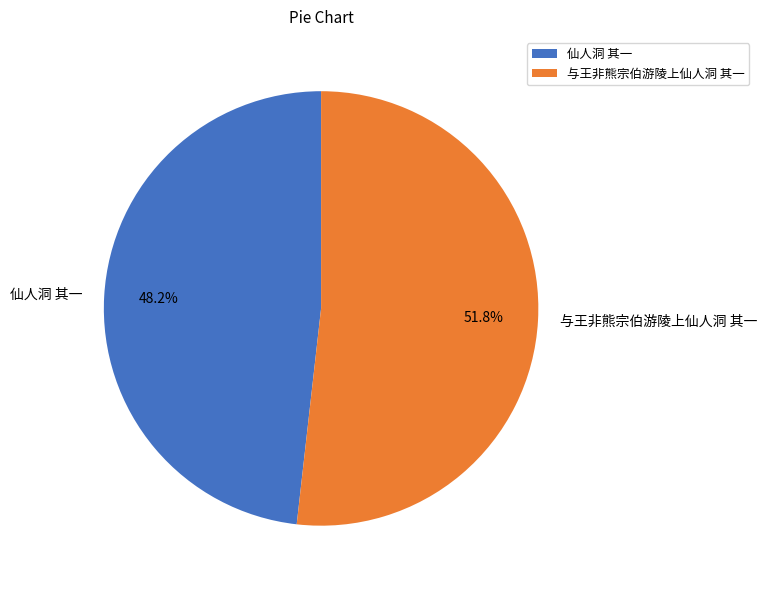

Rank the categories by value from lowest to highest.

仙人洞 其一, 与王非熊宗伯游陵上仙人洞 其一